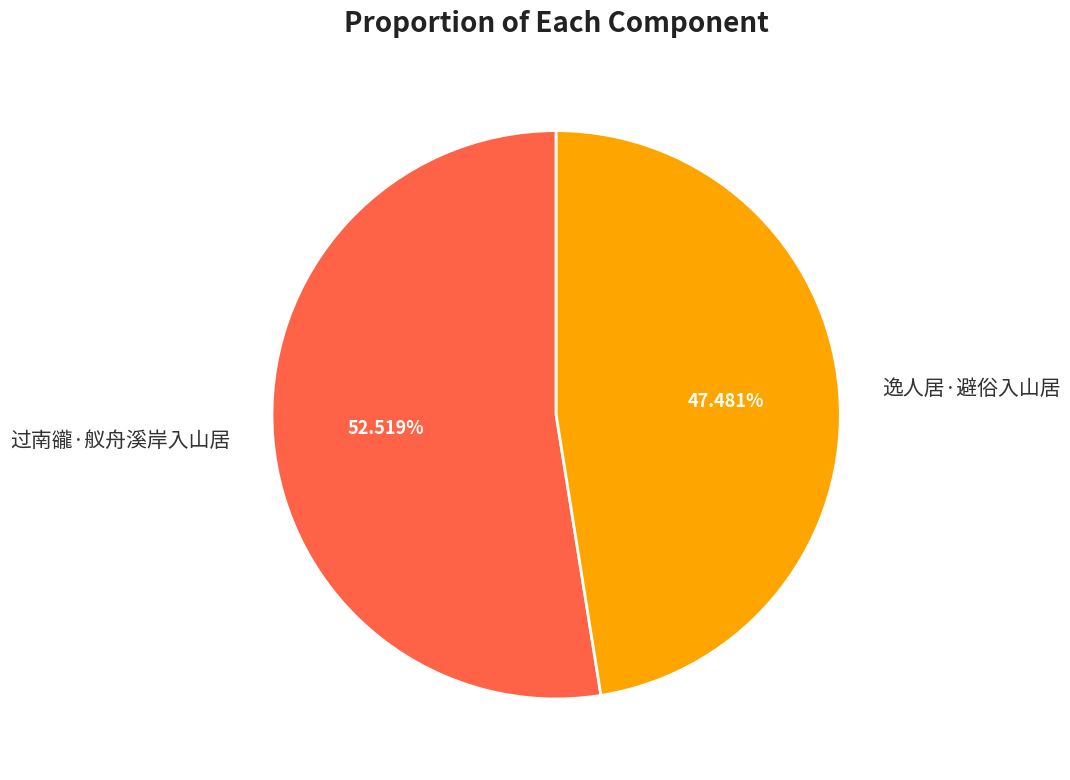

Which slice is the largest?

过南豅·舣舟溪岸入山居